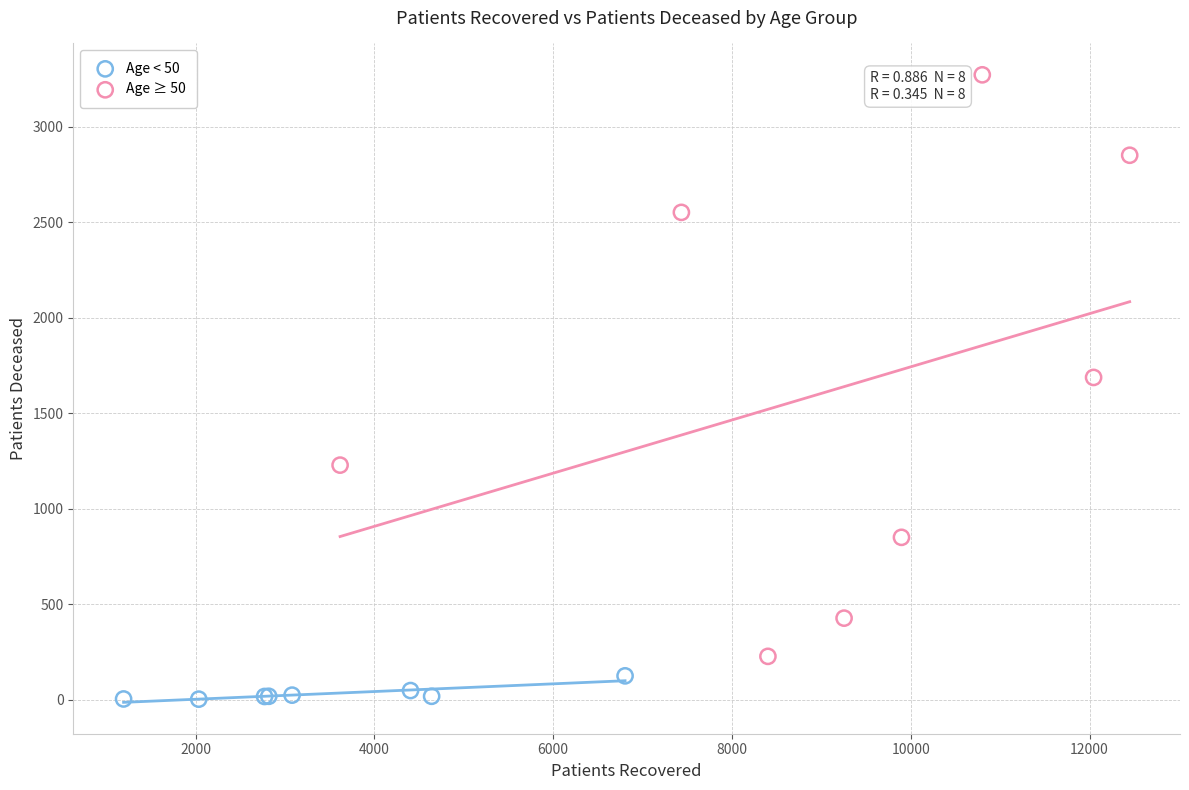

Which series reaches the minimum Y coordinate?

Age < 50